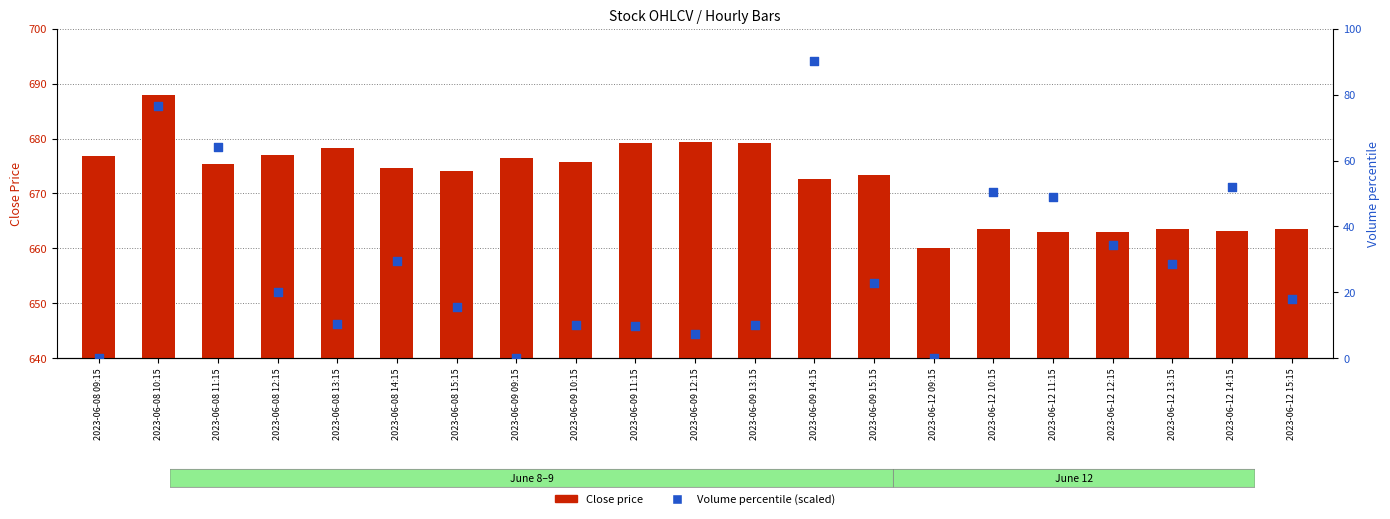

Which series reaches the minimum Y coordinate?

Volume percentile